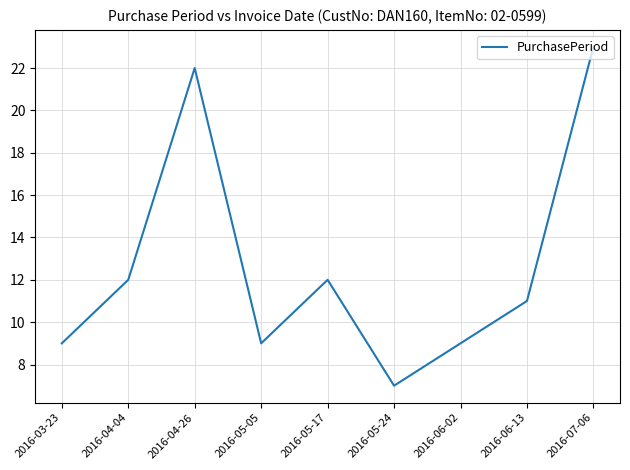

Approximately how many times larger is the value at 2016-06-13 compared to 2016-03-23?

1.2